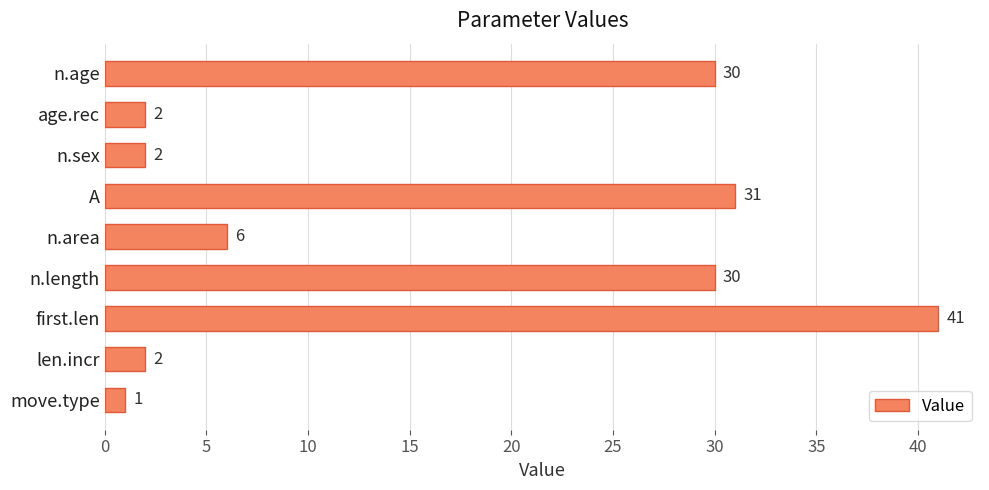

How many data points are less than 6?

4